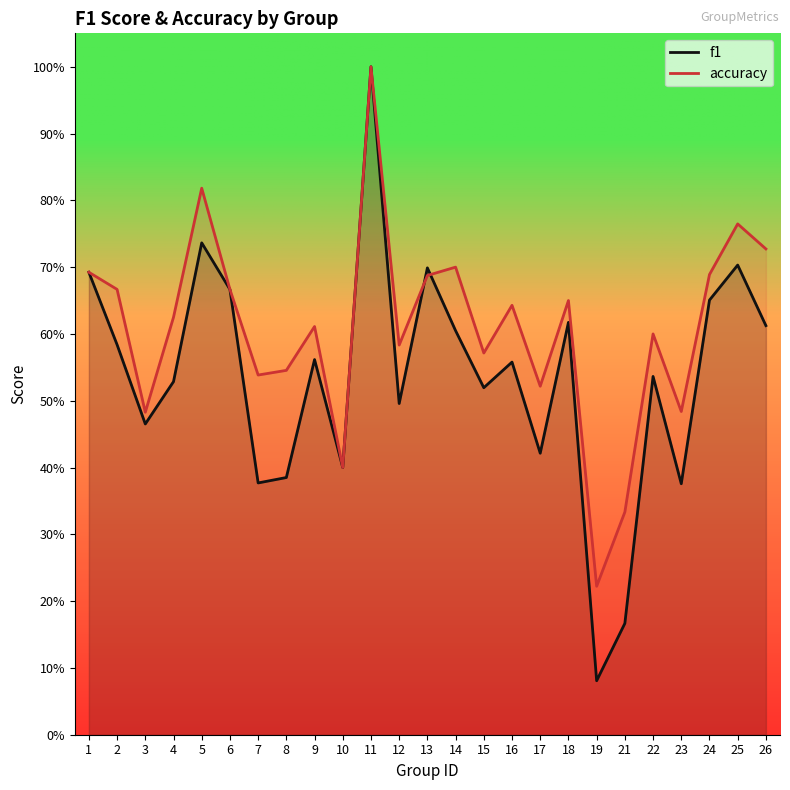

True or false: accuracy has more than 2 points higher than both neighbors.

True